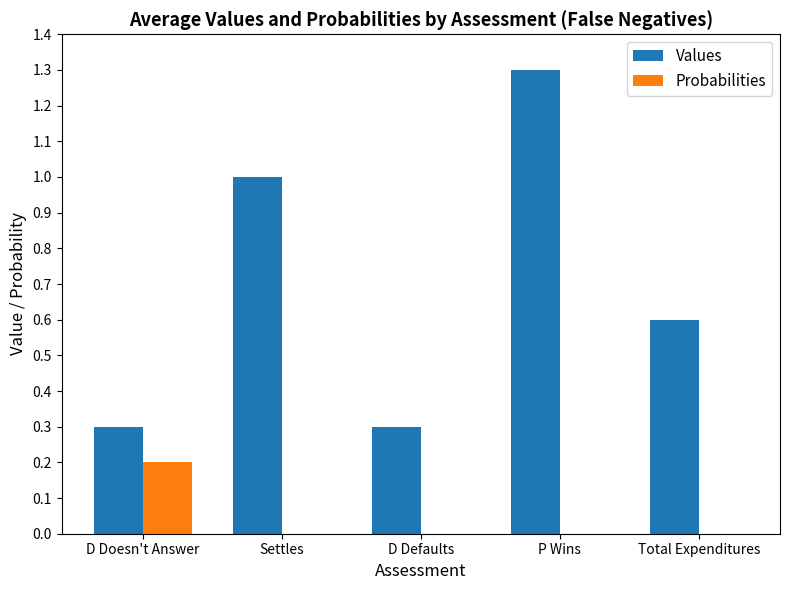

Between D Doesn't Answer and D Defaults, which series saw the biggest shift?

Probabilities